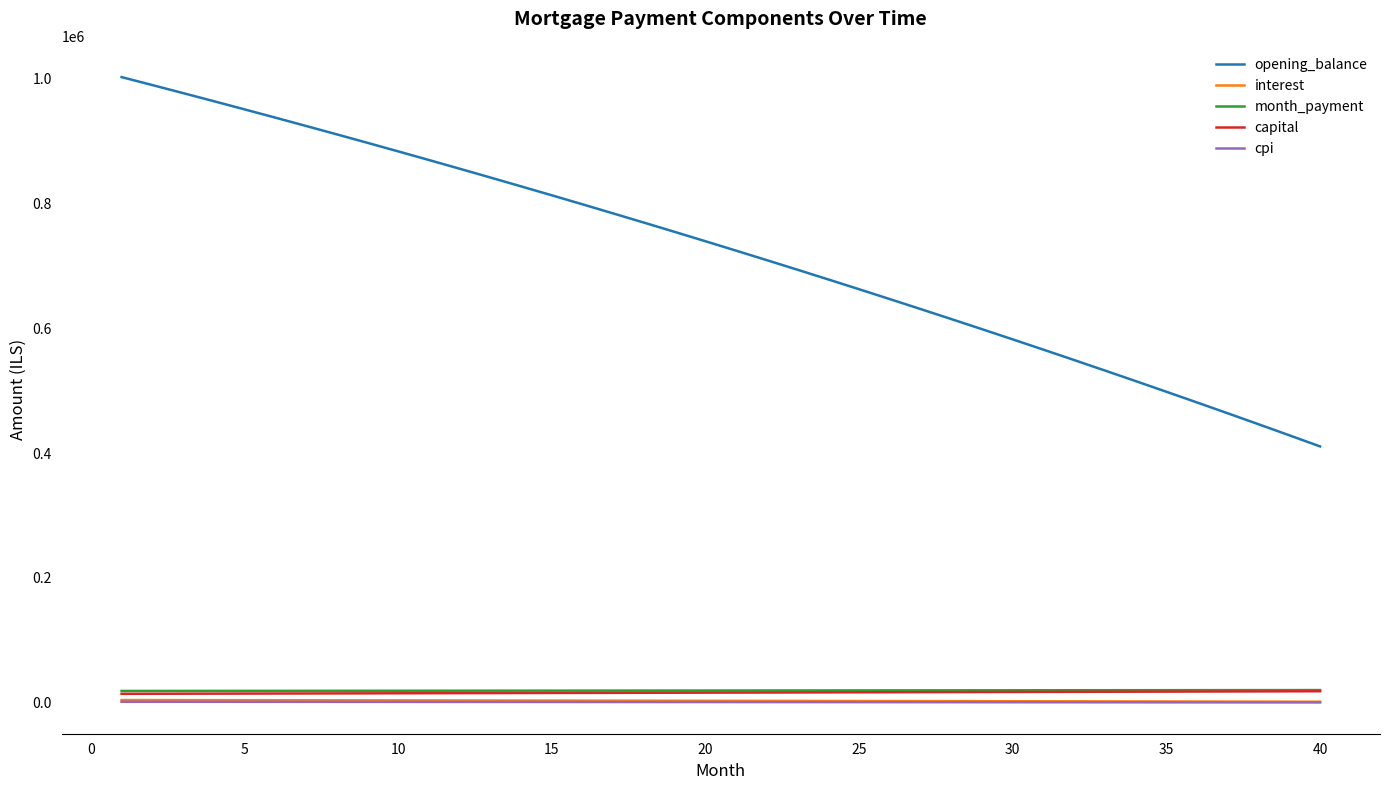

True or false: opening_balance and capital intersect in this chart.

False